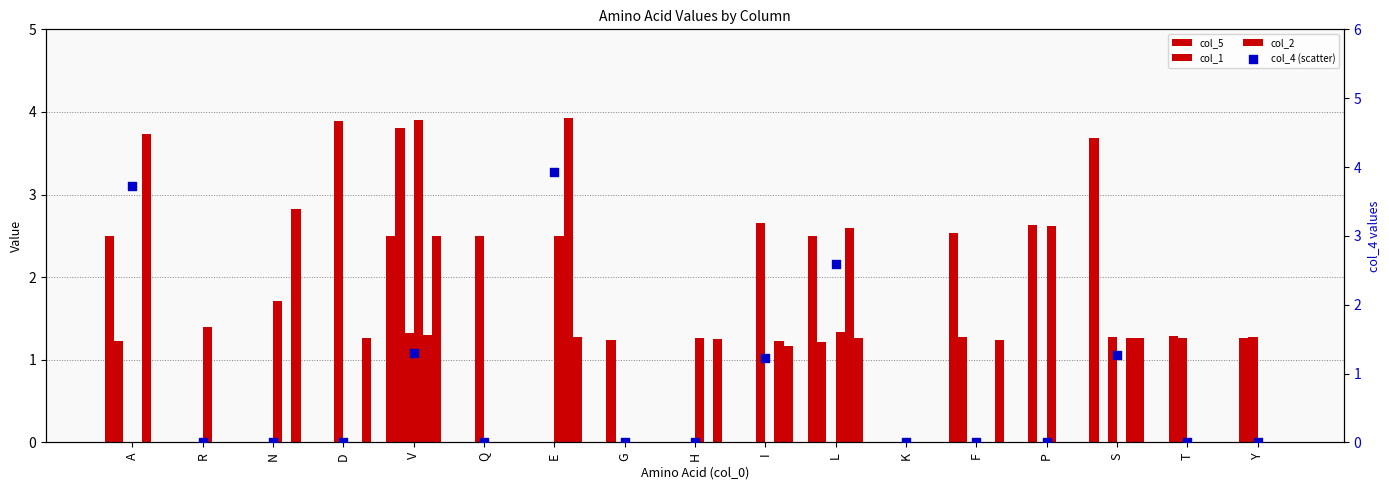

At how many categories does at least one series exceed 3?

5